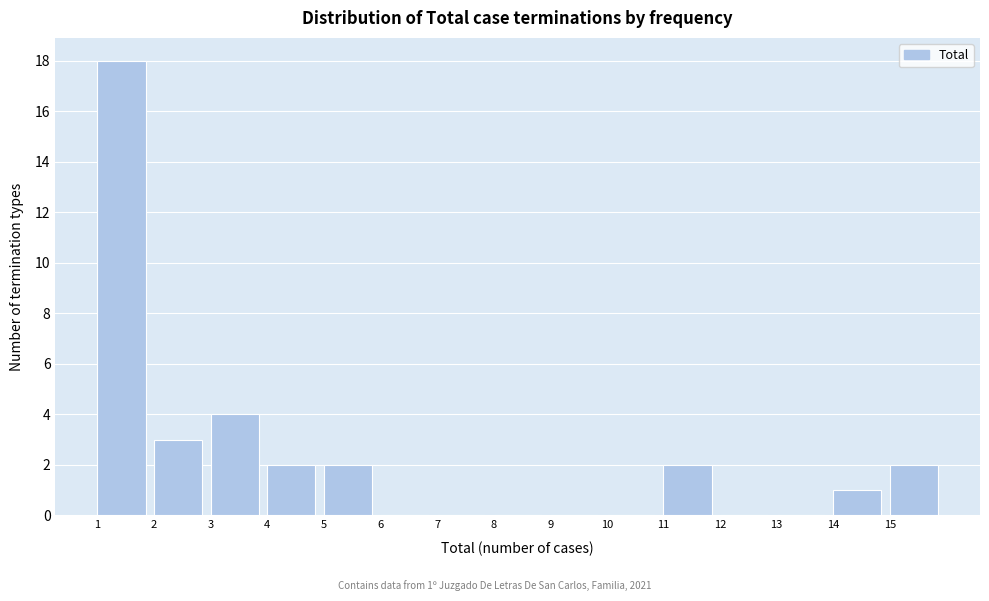

Over which range of the x-axis is the bar tallest?

1 to 2